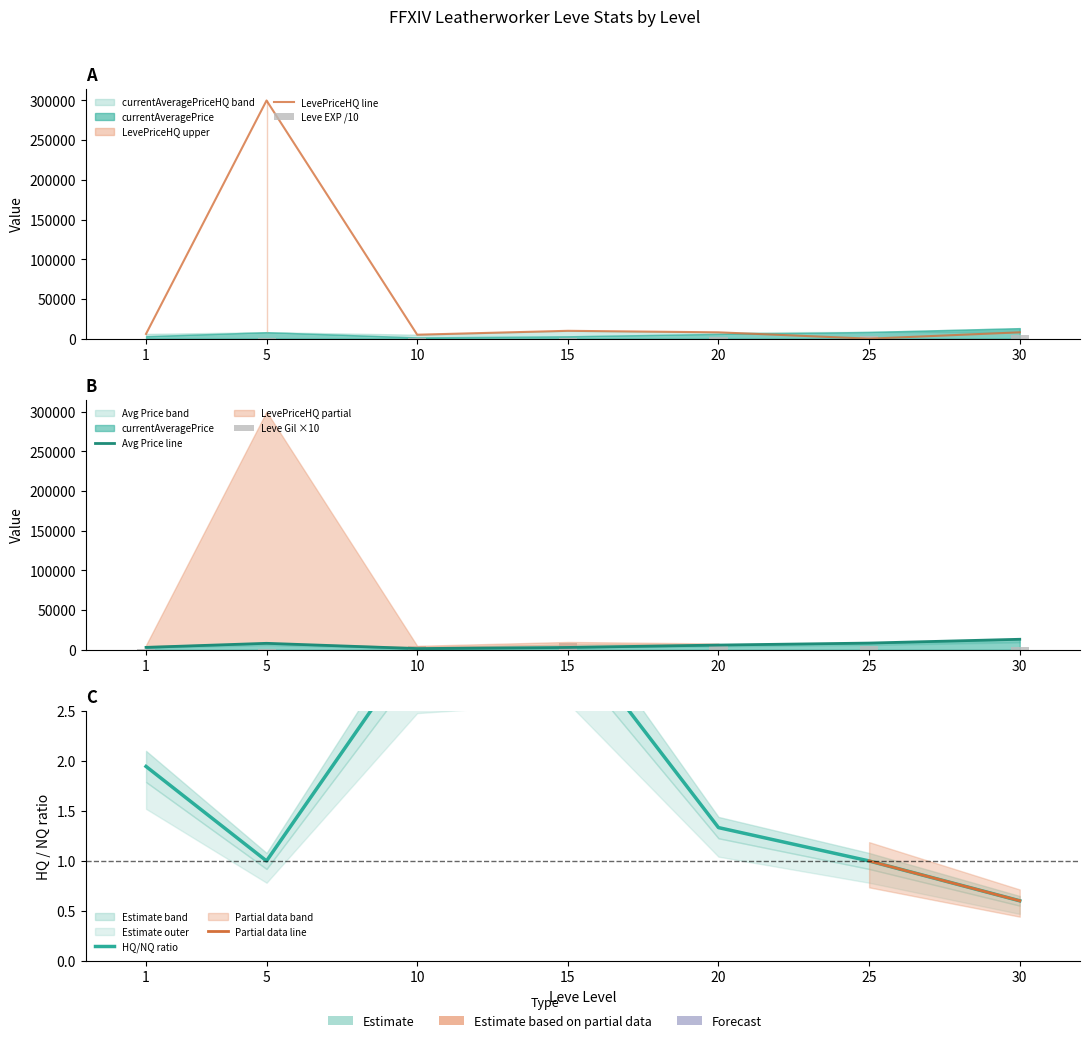

What is the sum of the LevePriceHQ values at 15 and 20?

17900